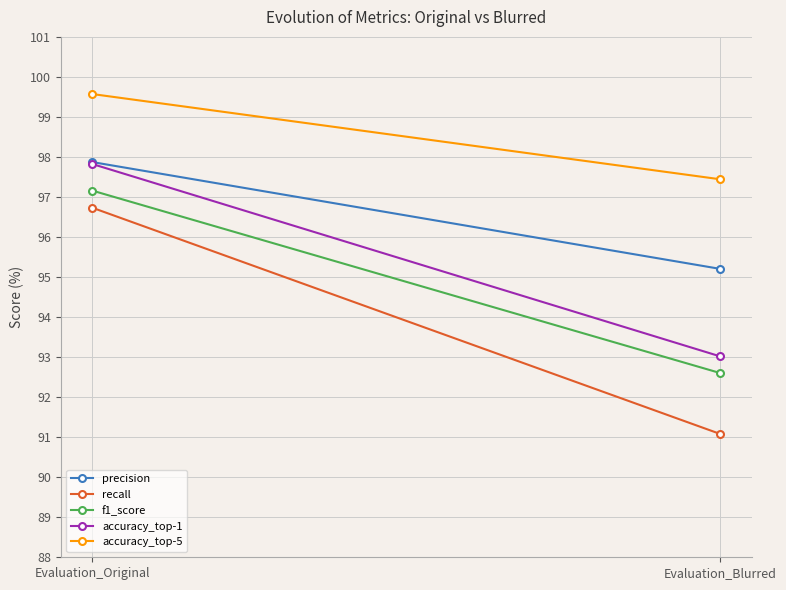

At which label does accuracy_top-5 reach its peak?

Evaluation_Original